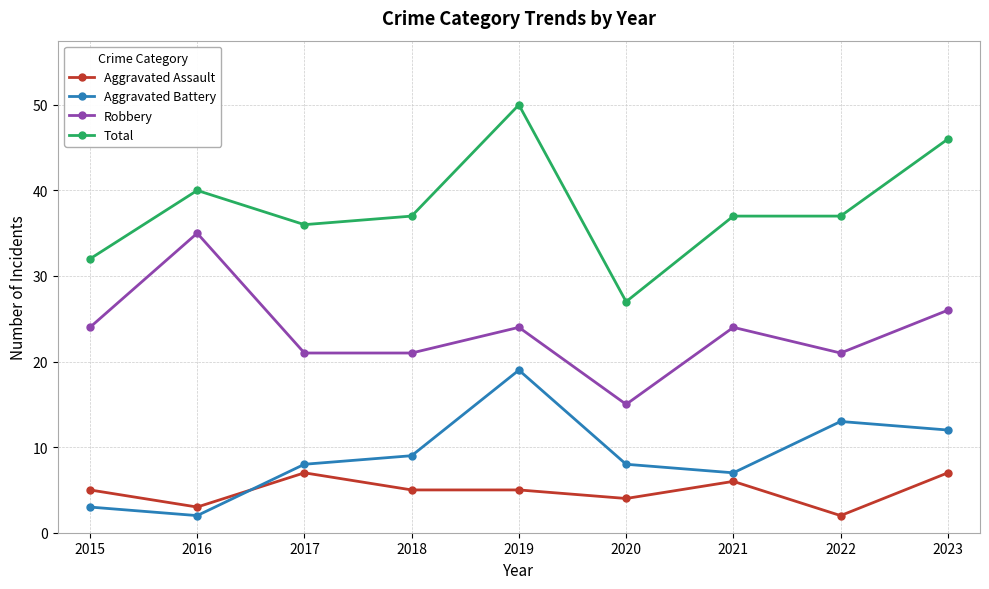

What is the minimum value for Aggravated Assault?

2